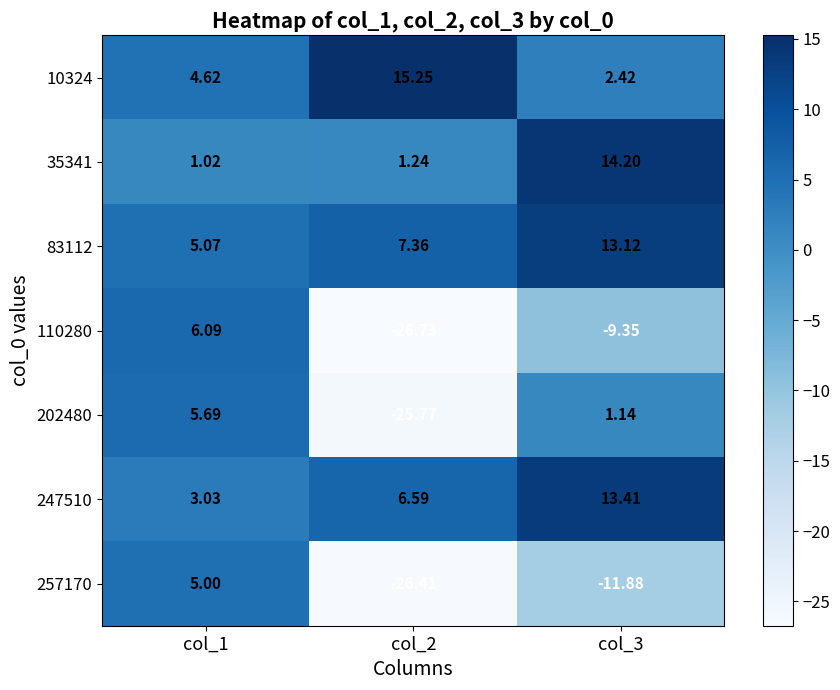

What is the difference between the highest and lowest values at col_2?

42.0